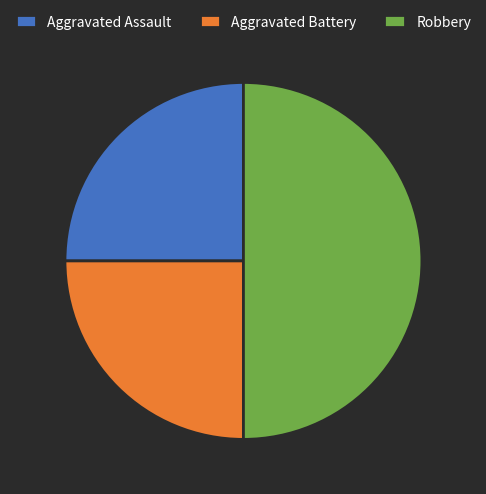

What is the ratio of the value at Robbery to the value at Aggravated Battery?

2.0